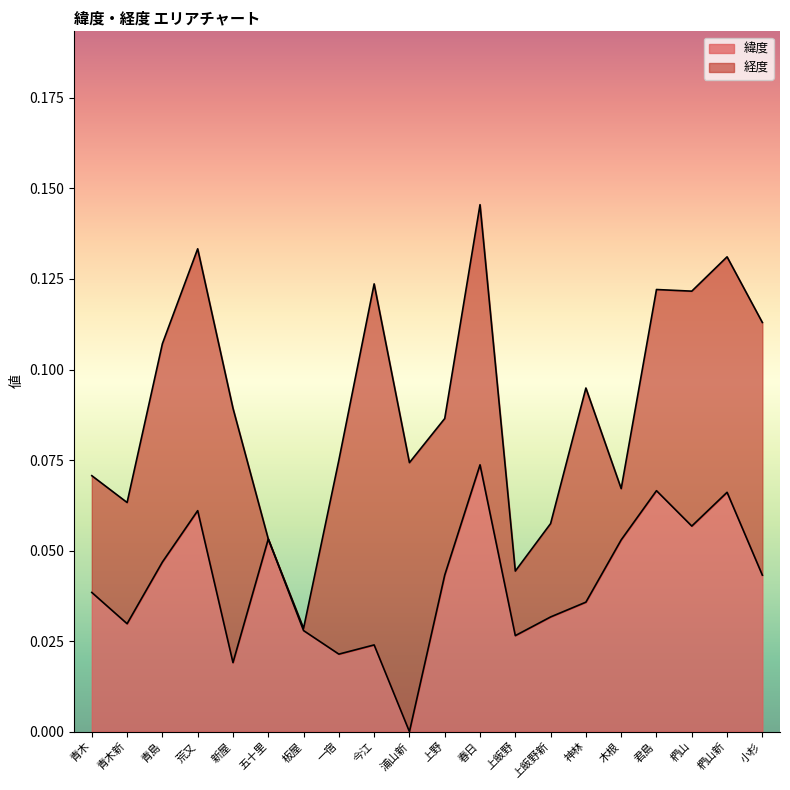

Rank the categories by value from lowest to highest.

浦山新, 新屋, 一宿, 今江, 上飯野, 板屋, 青木新, 上飯野新, 神林, 青木, 小杉, 上野, 青島, 木根, 五十里, 椚山, 荒又, 椚山新, 君島, 春日